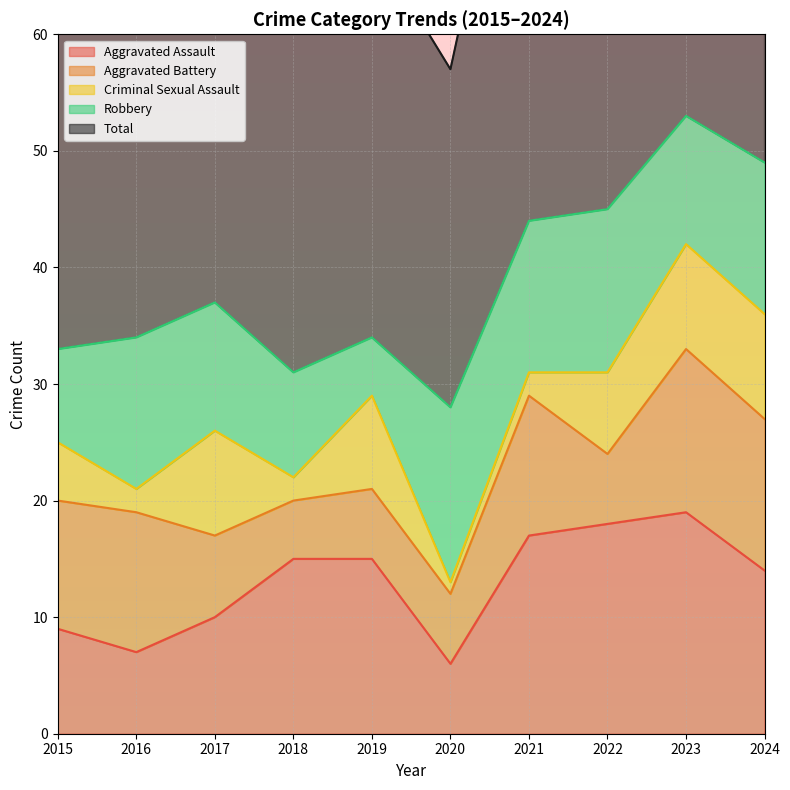

Reading left to right, list all the values displayed in this chart.

Aggravated Assault: 9	7	10	15	15	6	17	18	19	14
Aggravated Battery: 11	12	7	5	6	6	12	6	14	13
Criminal Sexual Assault: 5	2	9	2	8	1	2	7	9	9
Robbery: 8	13	11	9	5	15	13	14	11	13
Total: 33	35	38	31	34	29	44	46	53	49